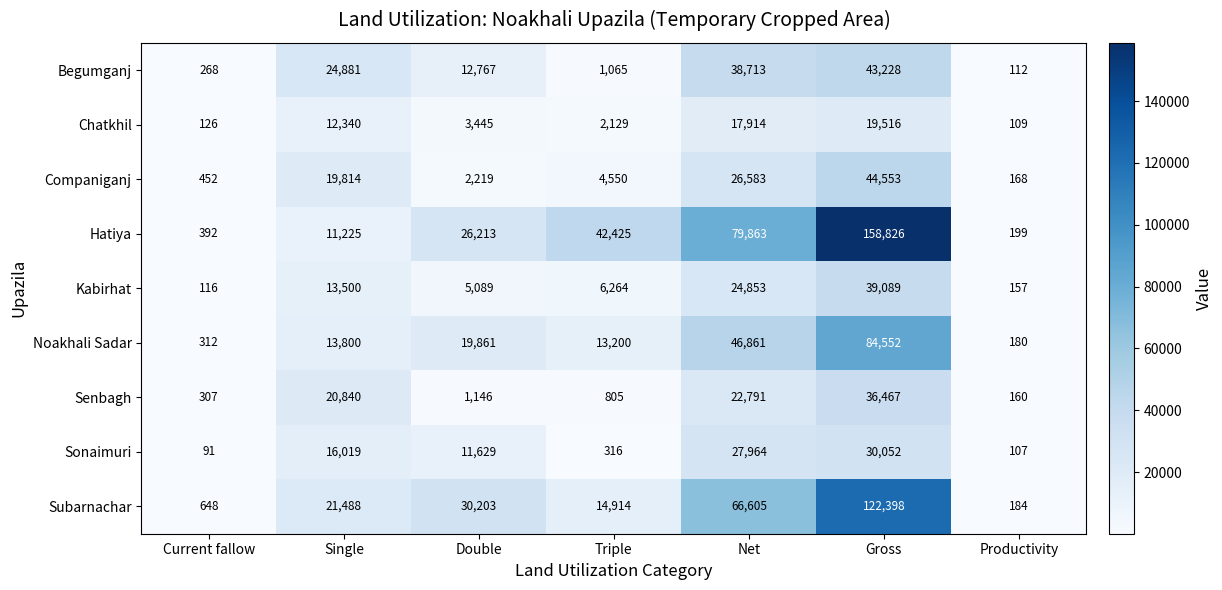

Which series has the largest range (max minus min)?

Hatiya